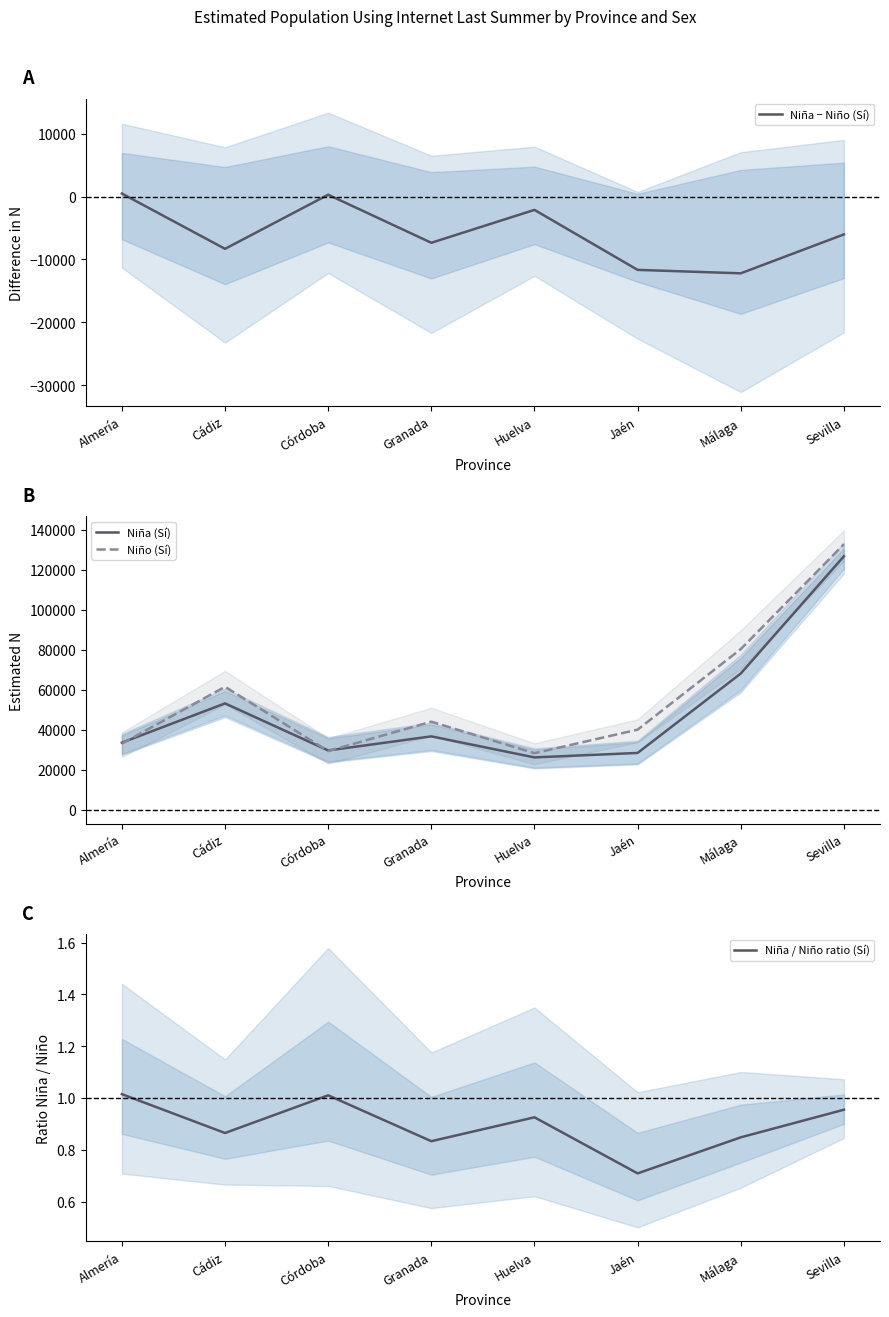

Which series has the widest spread of values?

Niño (Sí)